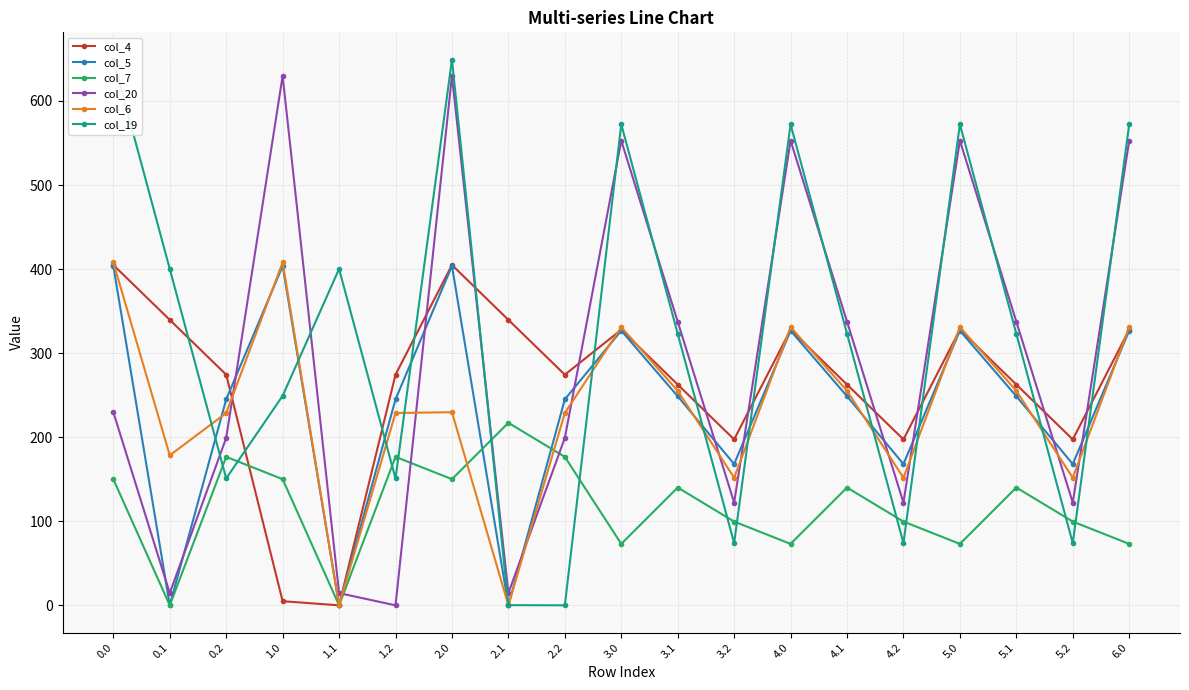

True or false: col_6 and col_5 intersect in this chart.

True